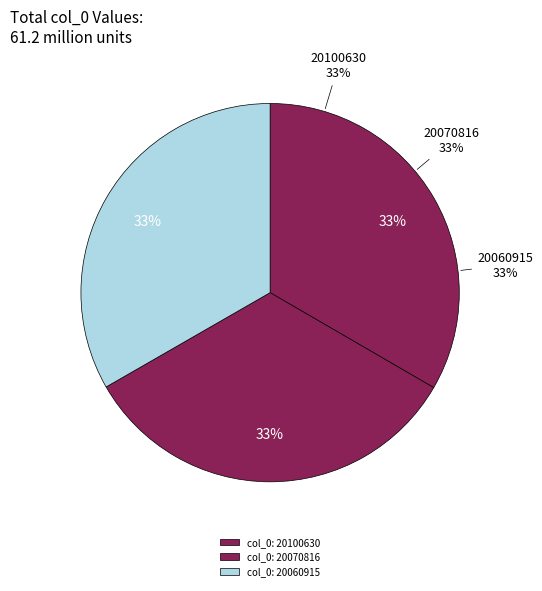

What is the smallest slice in the pie chart?

20060915